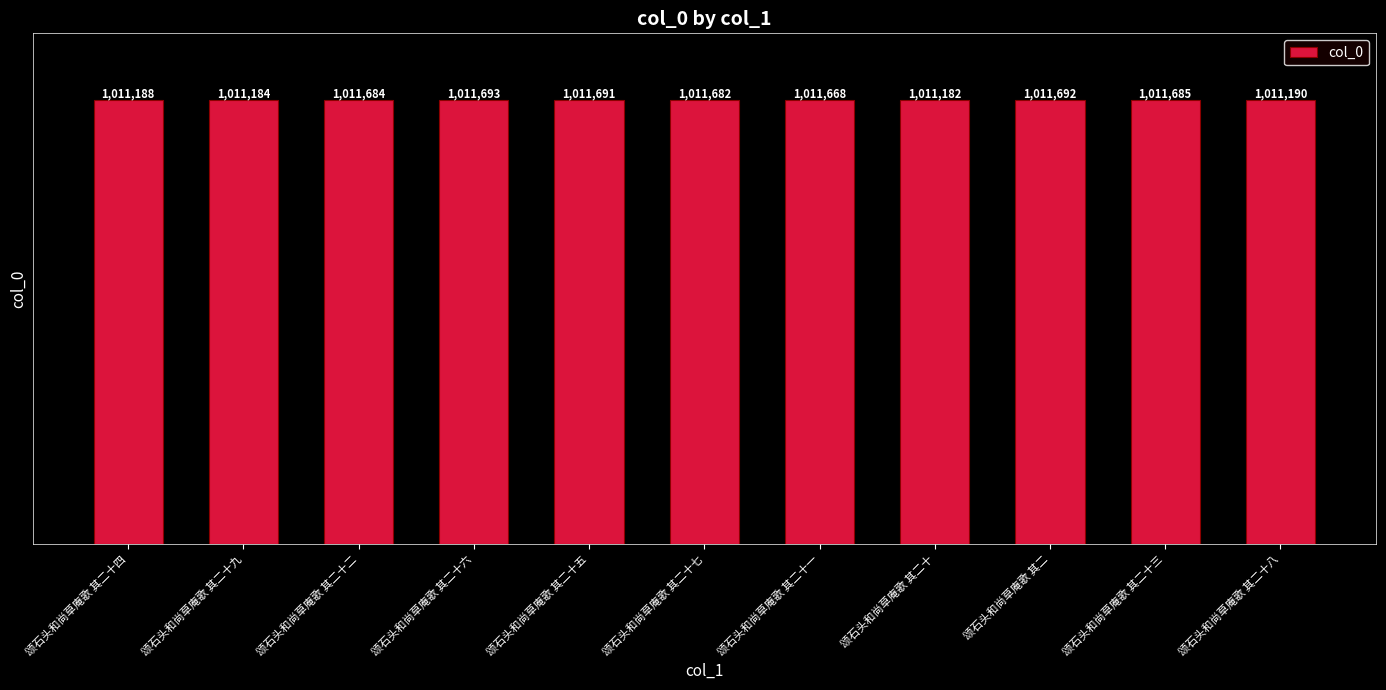

What is the label of the 8th bar from the left?

颂石头和尚草庵歌 其二十